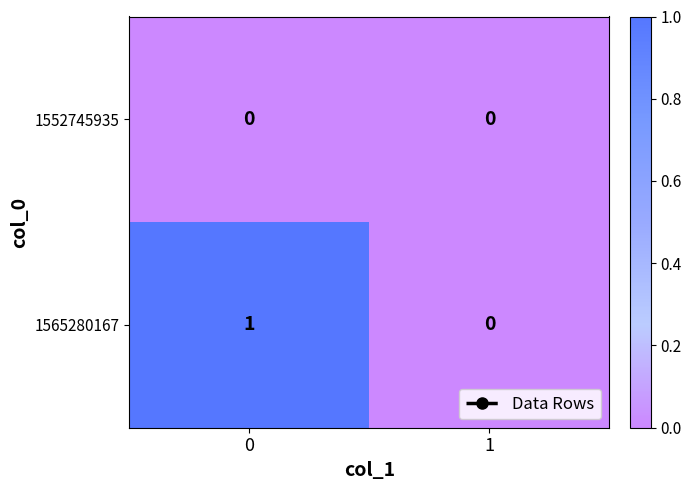

Reading left to right, transcribe all the data shown in this chart.

1552745935: 0=0	1=0
1565280167: 0=1	1=0